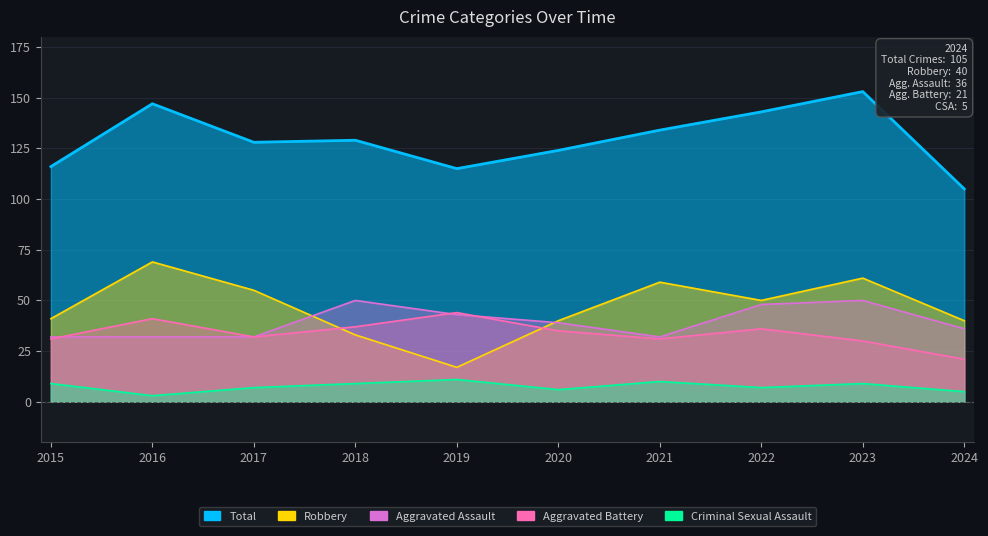

The Aggravated Battery series shows 32 at 2024. True or false?

False